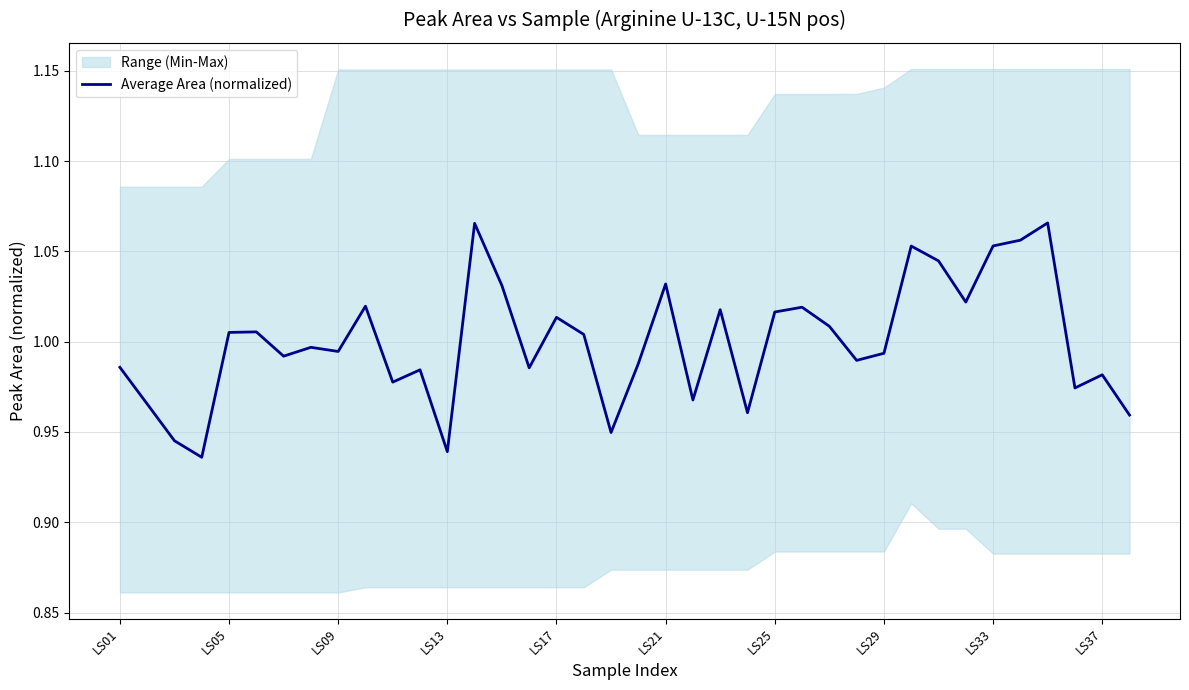

The value at 18 is 0.9. True or false?

True